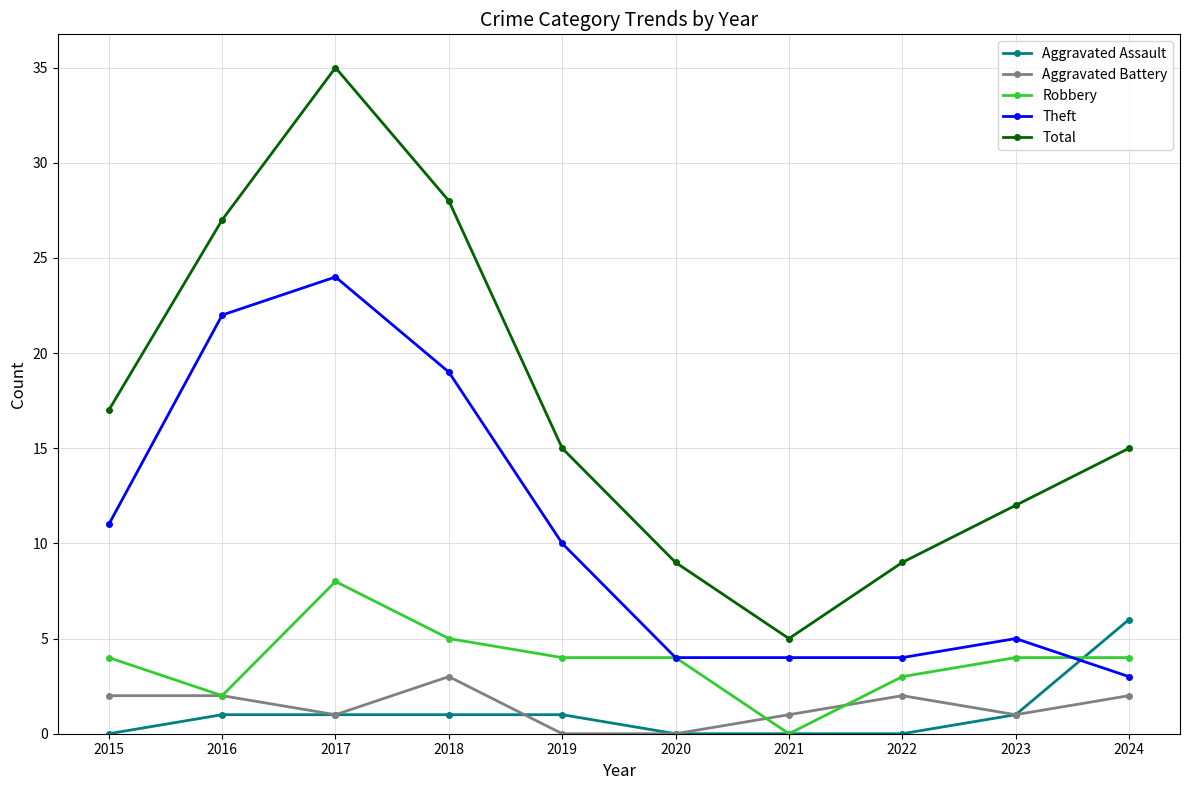

What is the total value across all series at 2016?

54